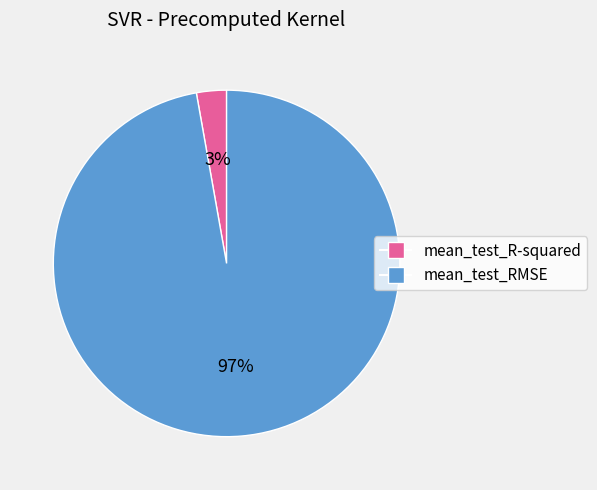

Between mean_test_R-squared and mean_test_RMSE, which is larger?

mean_test_RMSE